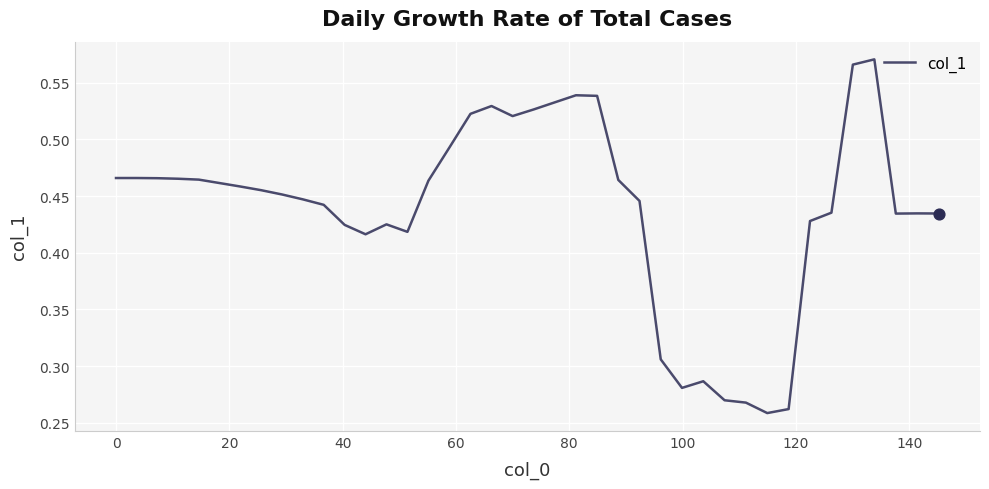

Is this an area chart (filled region under the line)?

No